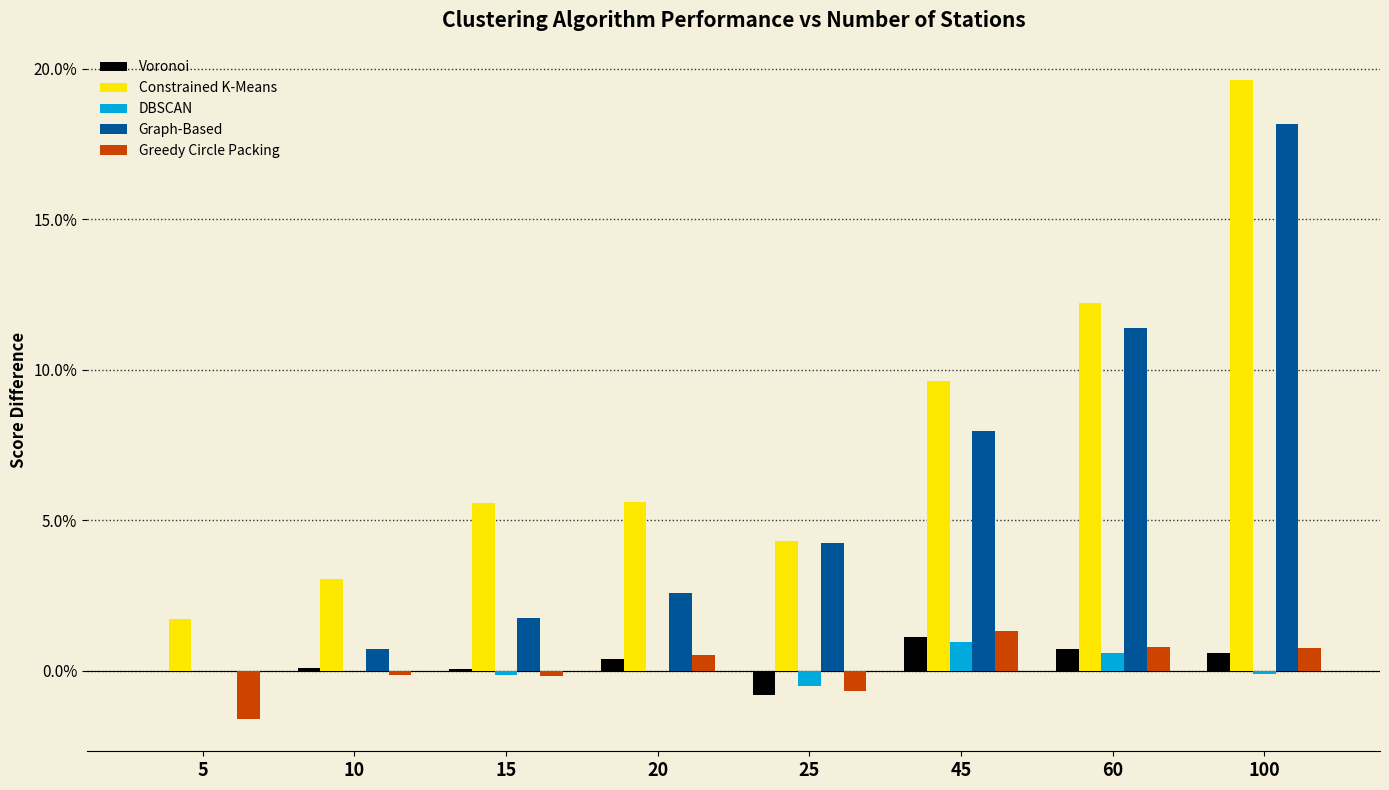

Between 20 and 25, which series saw the biggest shift?

Graph-Based